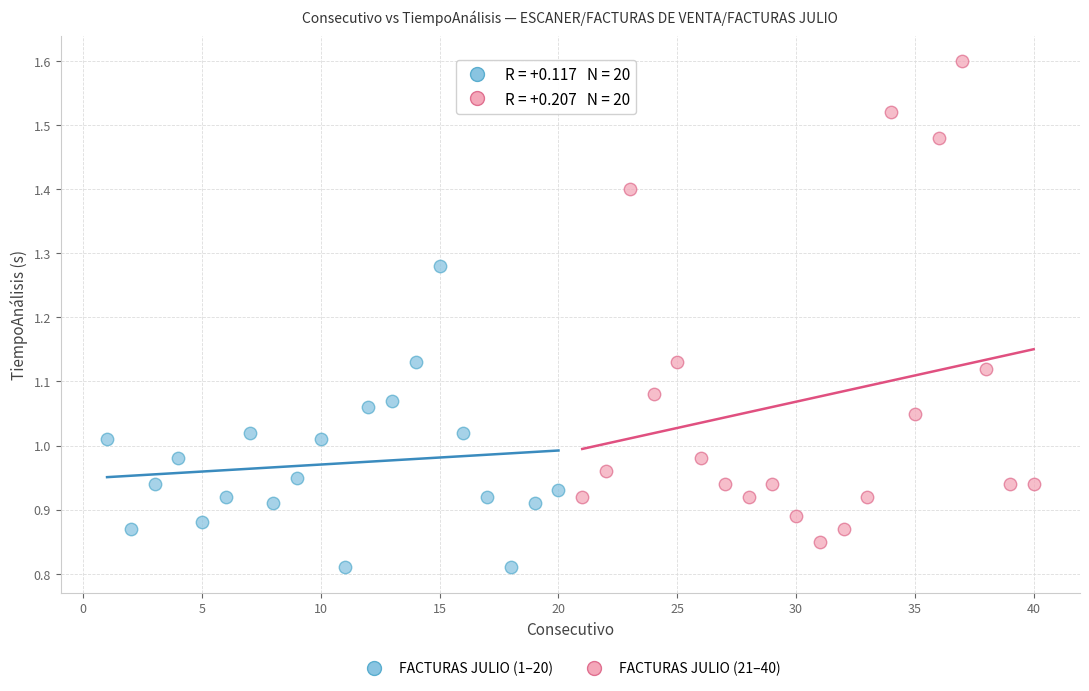

Which series reaches the maximum Y coordinate?

FACTURAS JULIO (21–40)